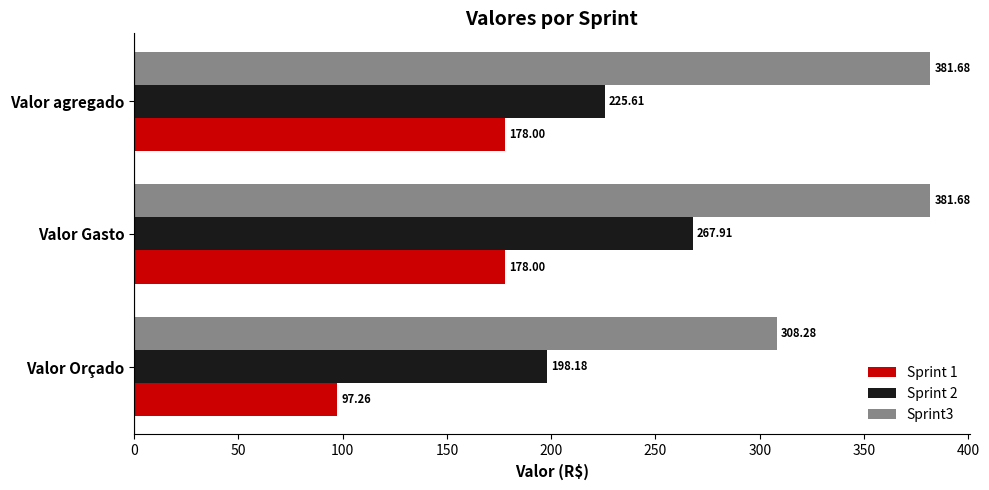

Rank the series by their average value, from highest to lowest.

Sprint3, Sprint 2, Sprint 1